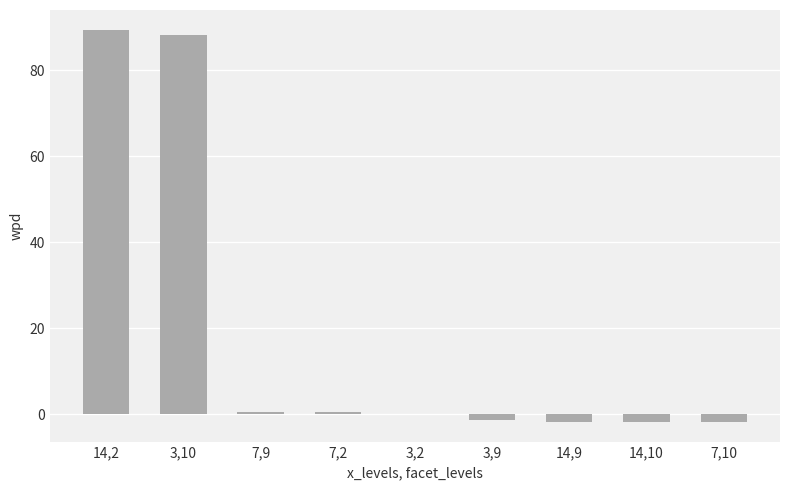

The value at 14,2 is 89.5. True or false?

True